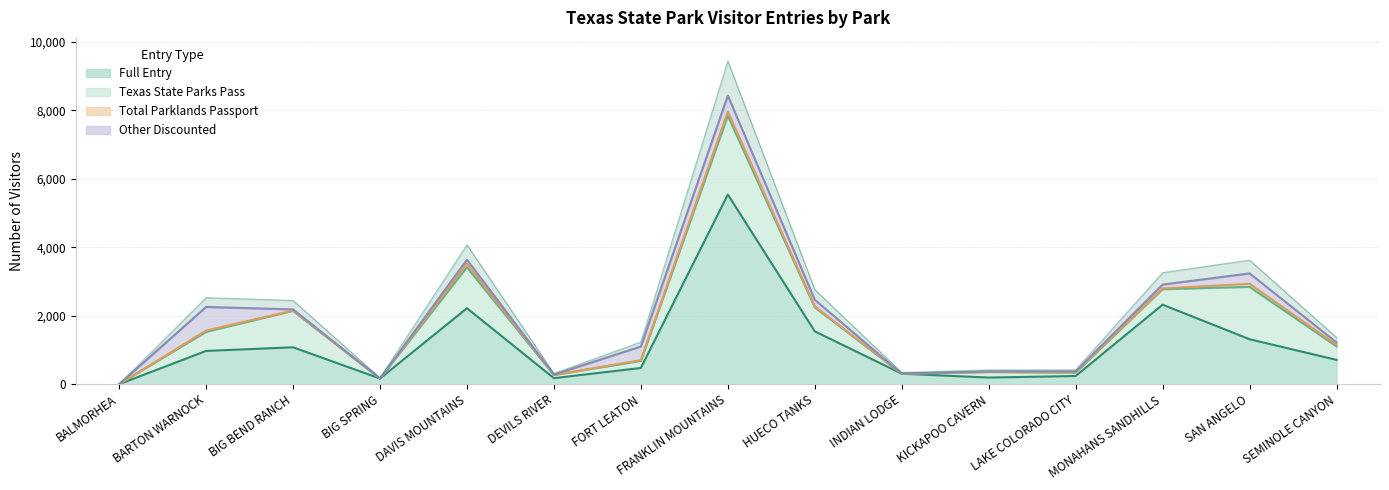

What is the value of the Texas State Parks Pass point at the 11th from the left?

161